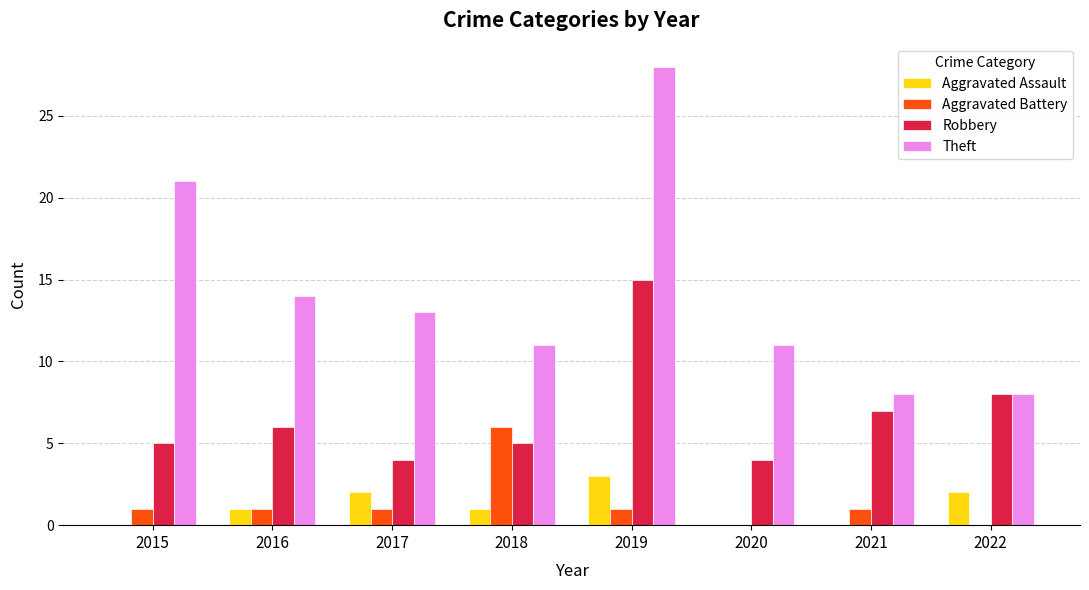

Are the bars horizontal?

No